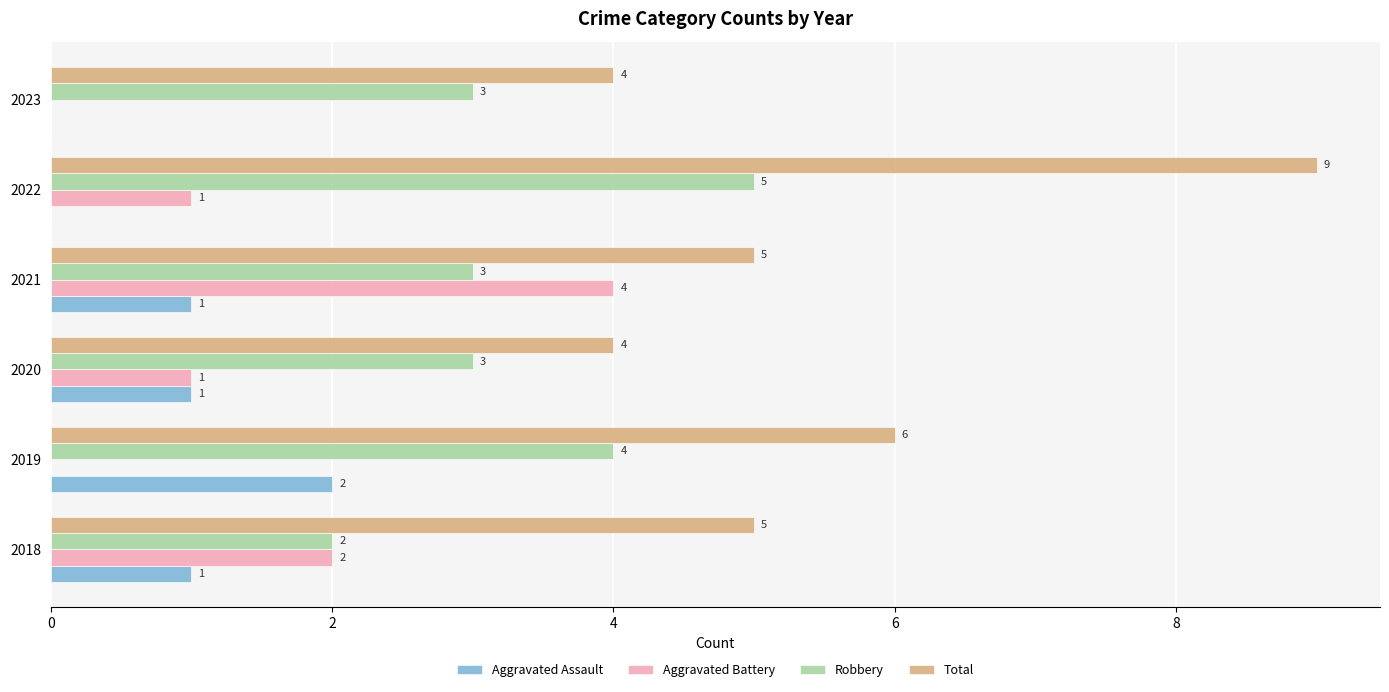

What is the maximum value for Total?

9